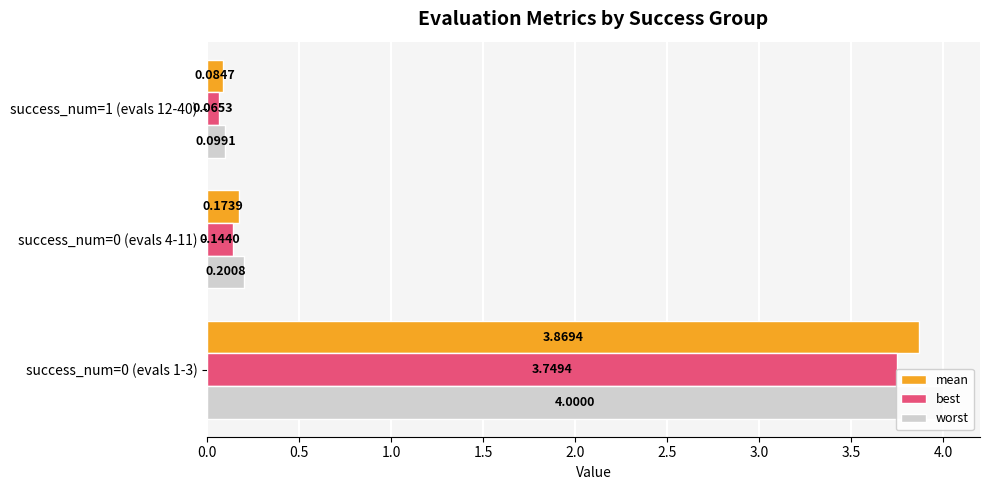

What is the average value of the mean series?

1.4